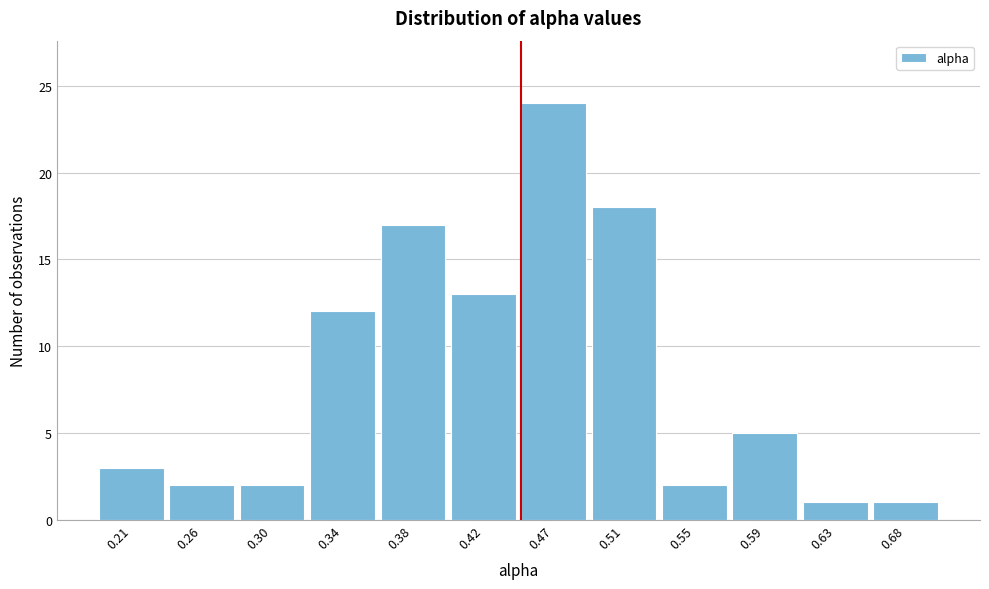

Reading left to right, list all the values displayed in this chart.

3	2	2	12	17	13	24	18	2	5	1	1